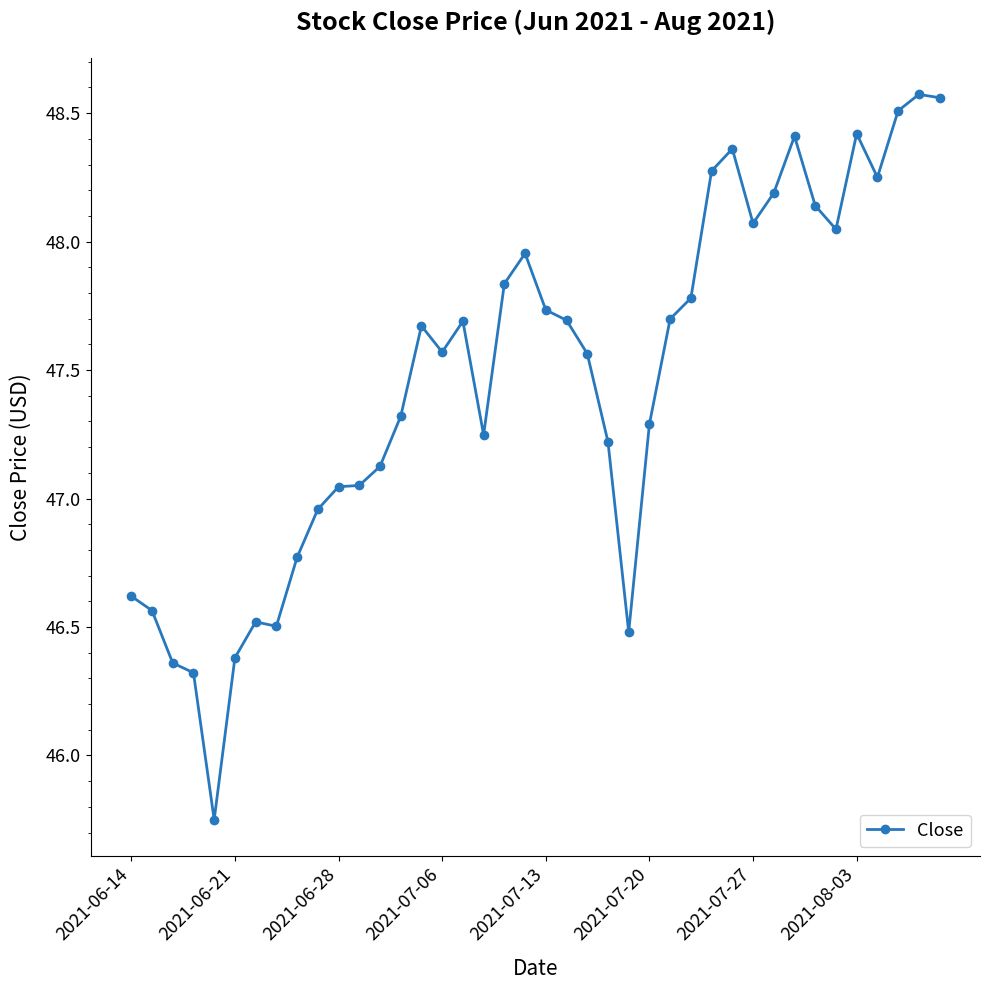

True or false: there are more than 1 points higher than both neighbors.

True